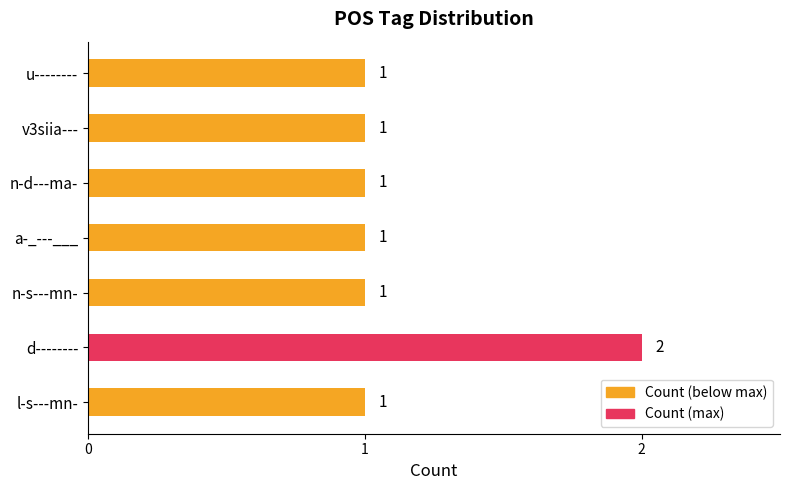

Is it true that the value at n-s---mn- is 1?

True